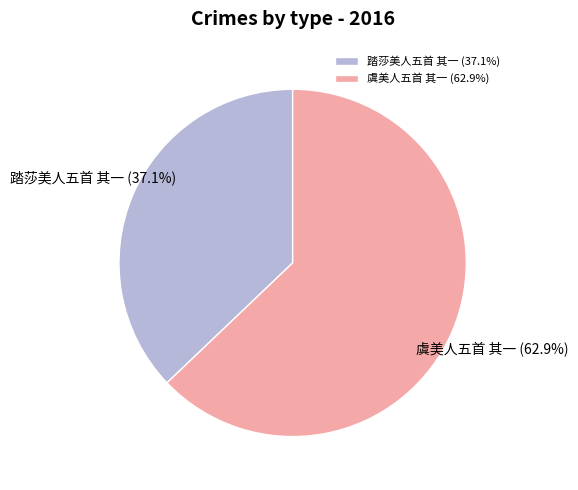

True or false: 踏莎美人五首 其一 accounts for 29% of the total.

False